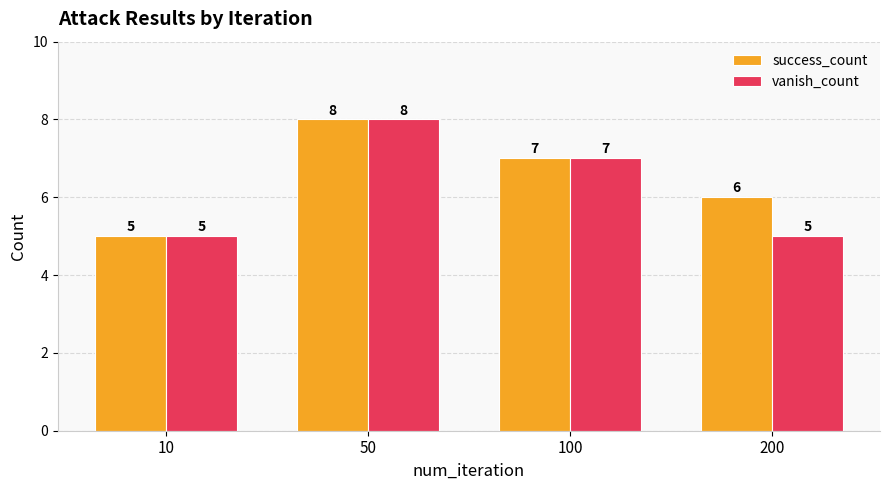

What are all the series names shown in the legend?

success_count, vanish_count